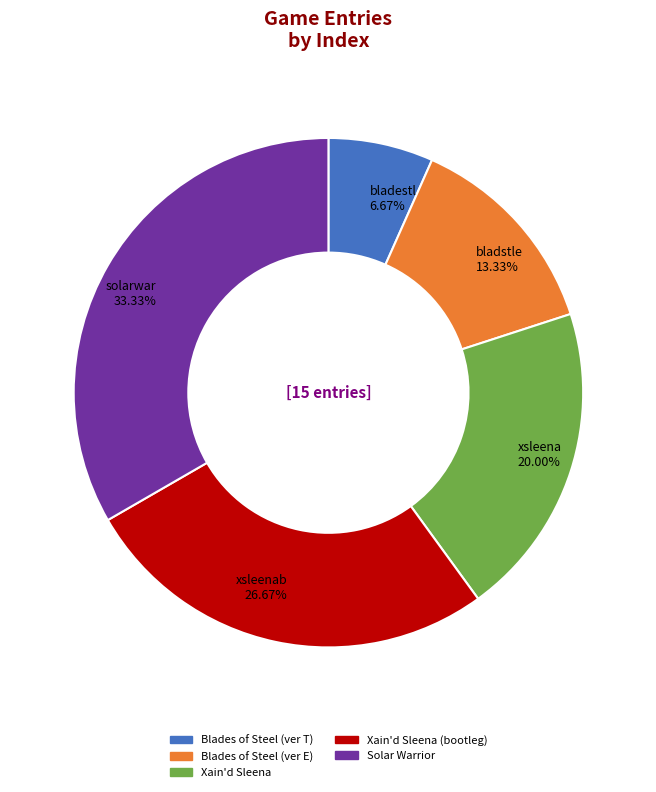

To the nearest percent, what is the difference between the xsleena and bladstle slice percentages?

7%